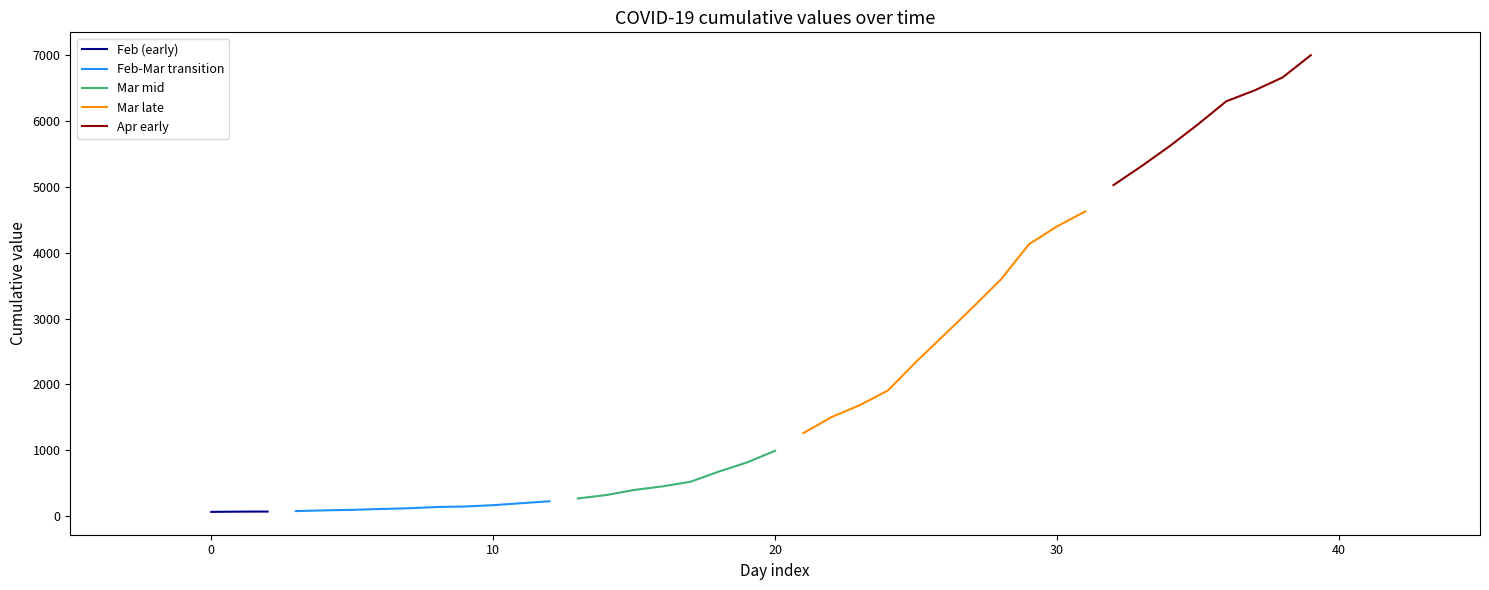

What is the sum of all values?

85719